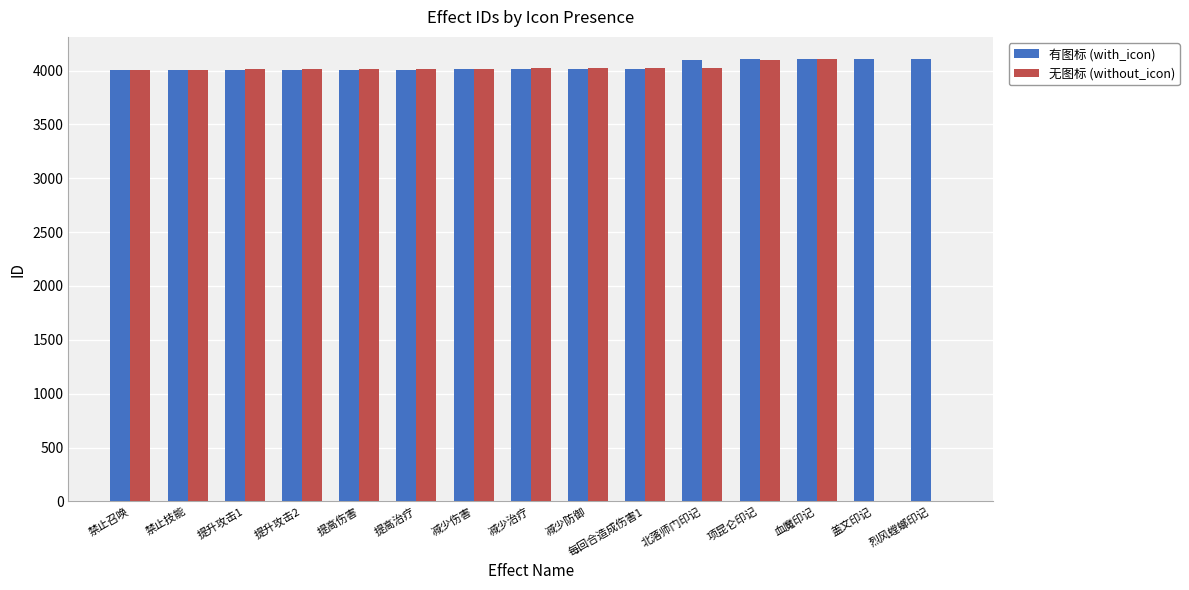

The 有图标 (with_icon) series shows 5773 at 禁止召唤. True or false?

False